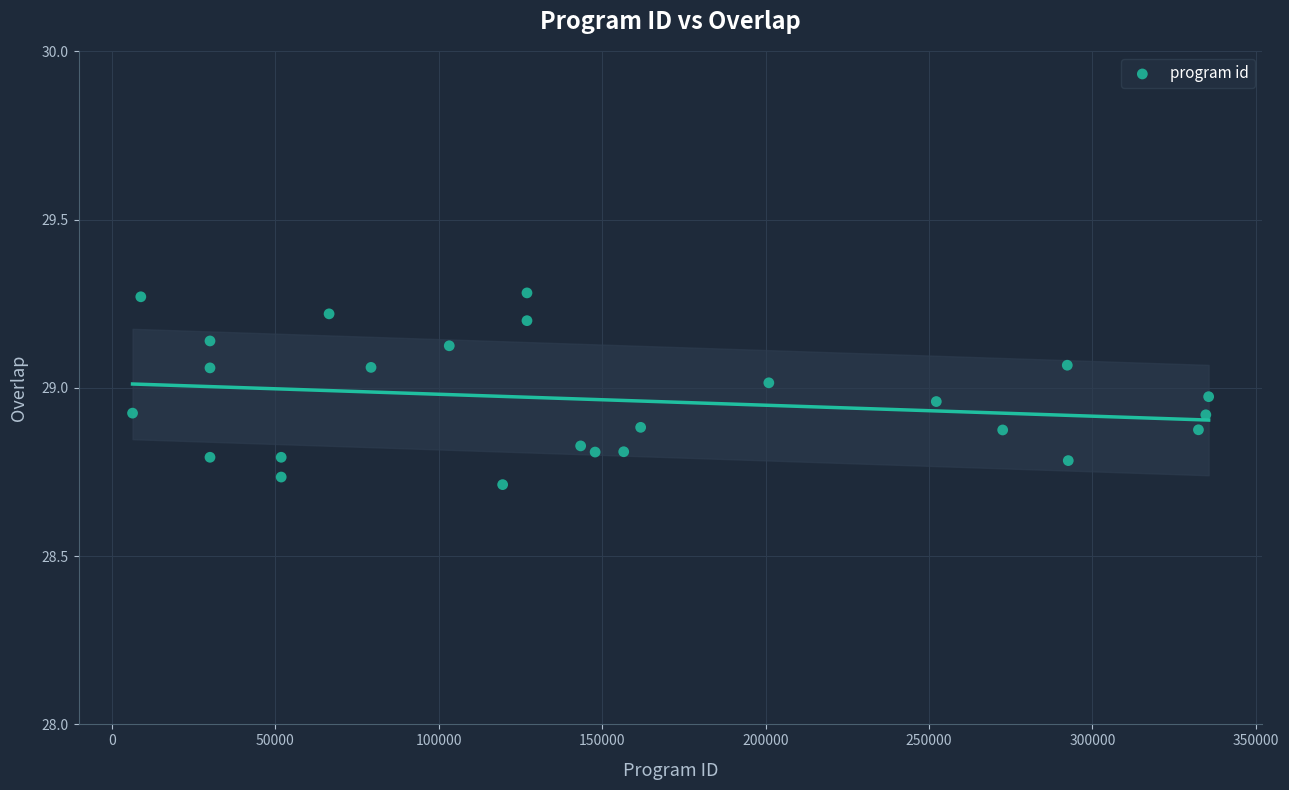

What is the range of Y values (max minus min)?

0.6